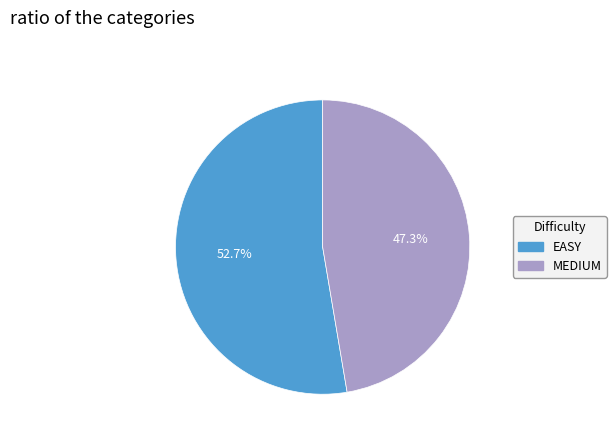

Which slice is the largest?

EASY